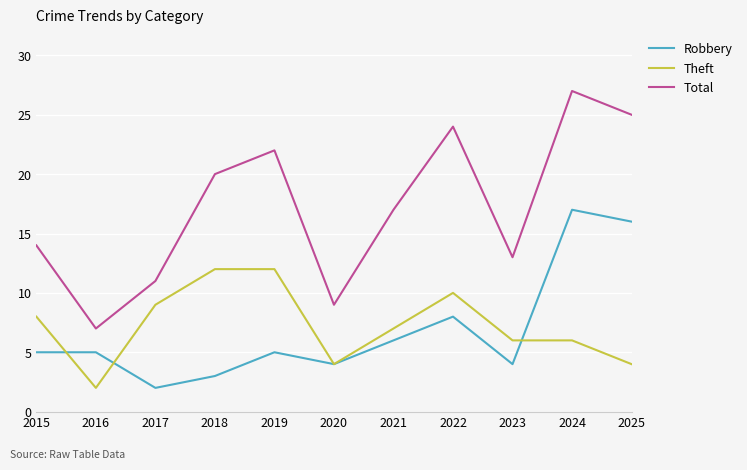

True or false: Total and Theft intersect in this chart.

False